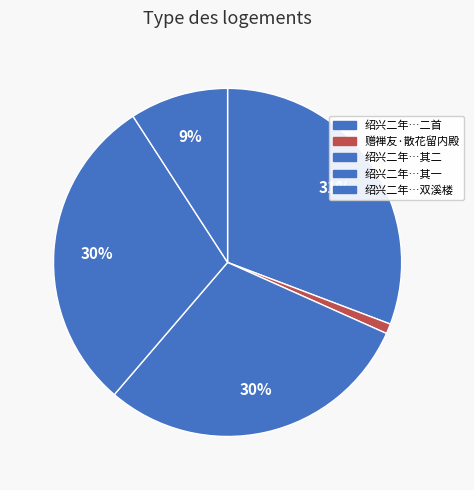

What is the largest slice in the pie chart?

绍兴二年…二首